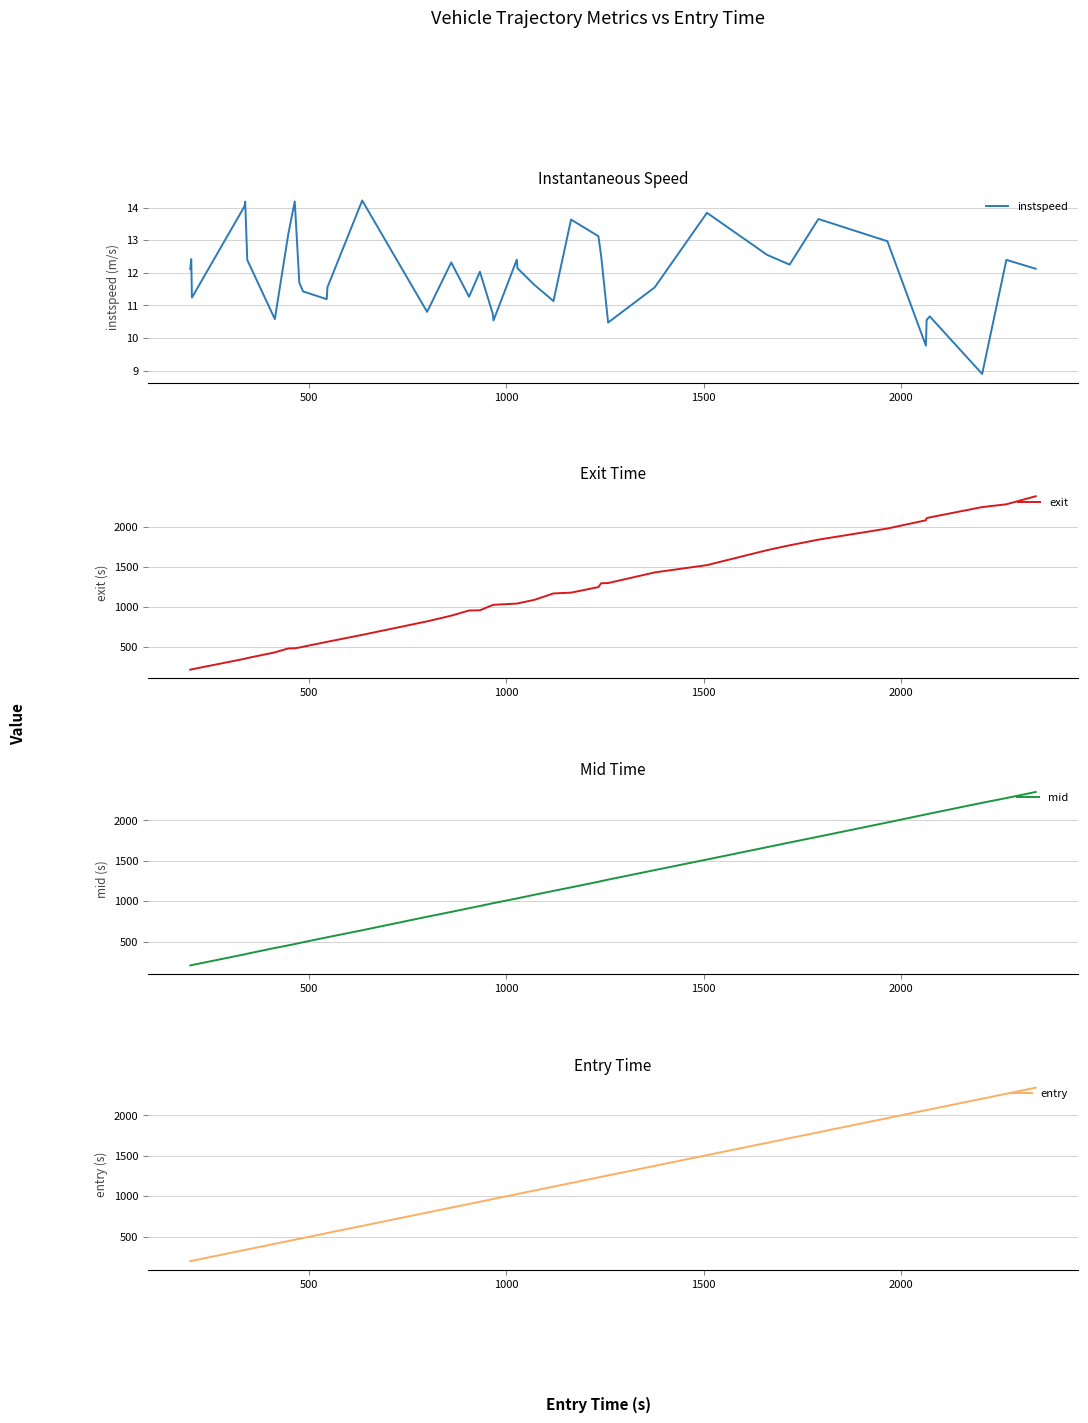

What is the value of the instspeed point at the 39th from the left?

12.4